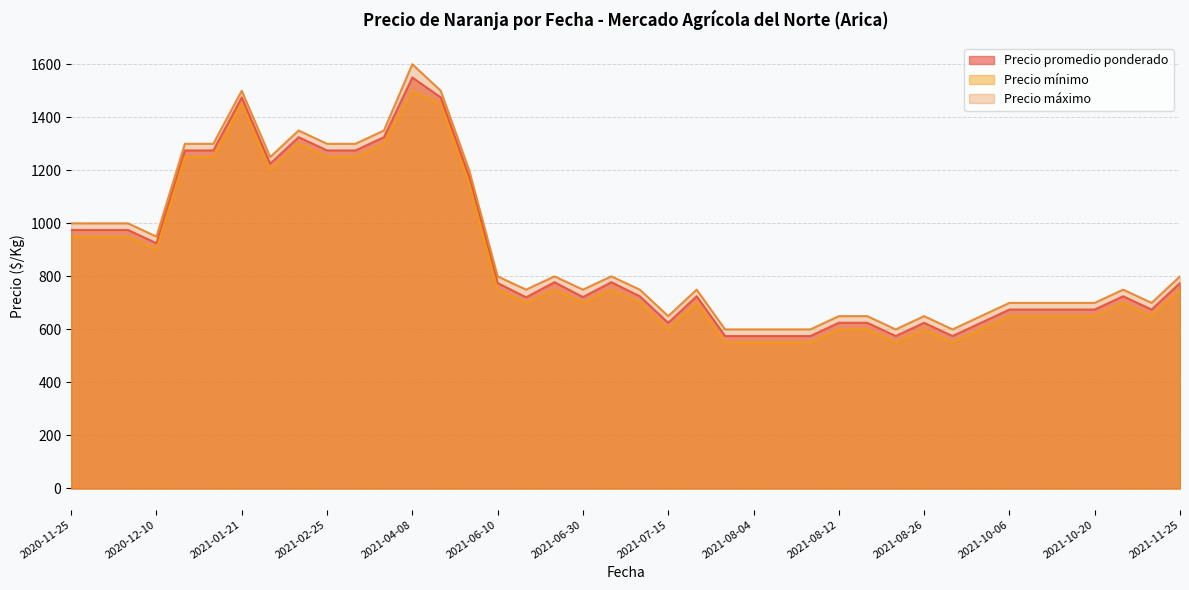

What is the total value across all series at 2021-04-22?

4425